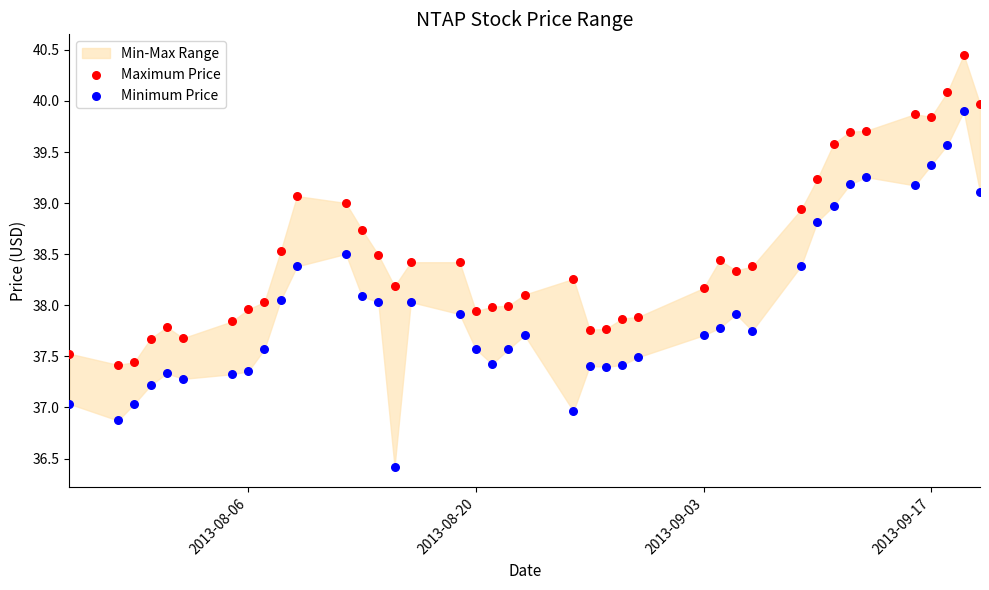

Across all data points, what is the range of Y values (max minus min)?

4.0